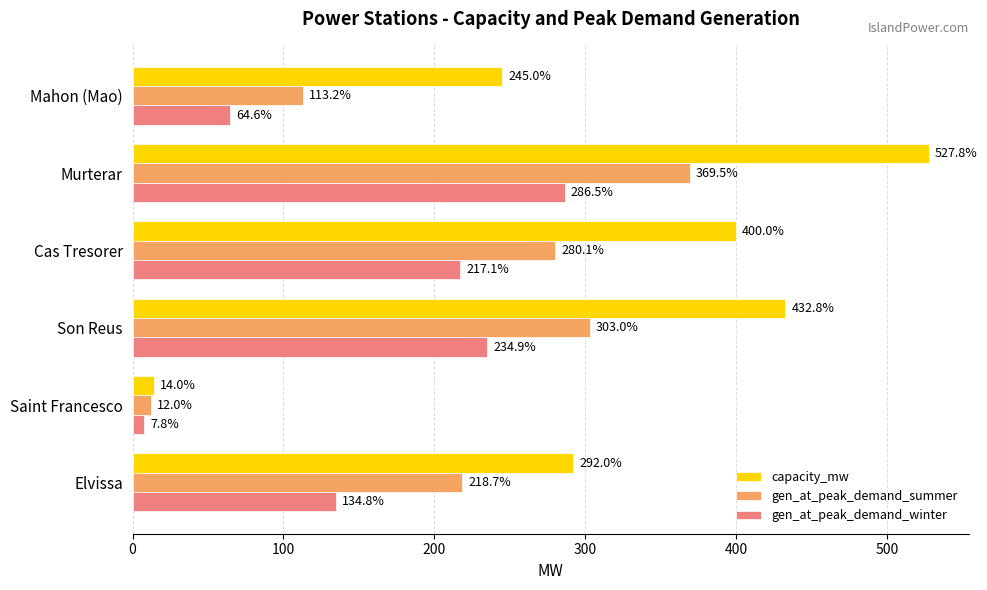

The capacity_mw series shows 669.0 at Cas Tresorer. True or false?

False